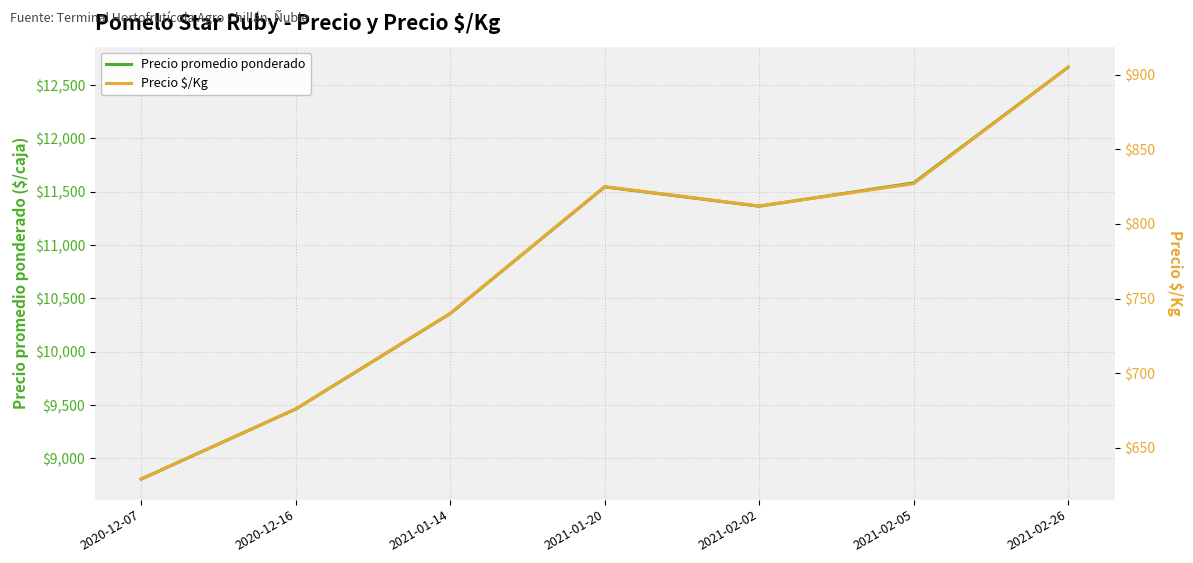

Reading left to right, transcribe all the data shown in this chart.

Precio promedio ponderado: 2020-12-07=8806	2020-12-16=9462	2021-01-14=10357	2021-01-20=11545	2021-02-02=11364	2021-02-05=11583	2021-02-26=12667
Precio $/Kg: 2020-12-07=629	2020-12-16=676	2021-01-14=740	2021-01-20=825	2021-02-02=812	2021-02-05=827	2021-02-26=905